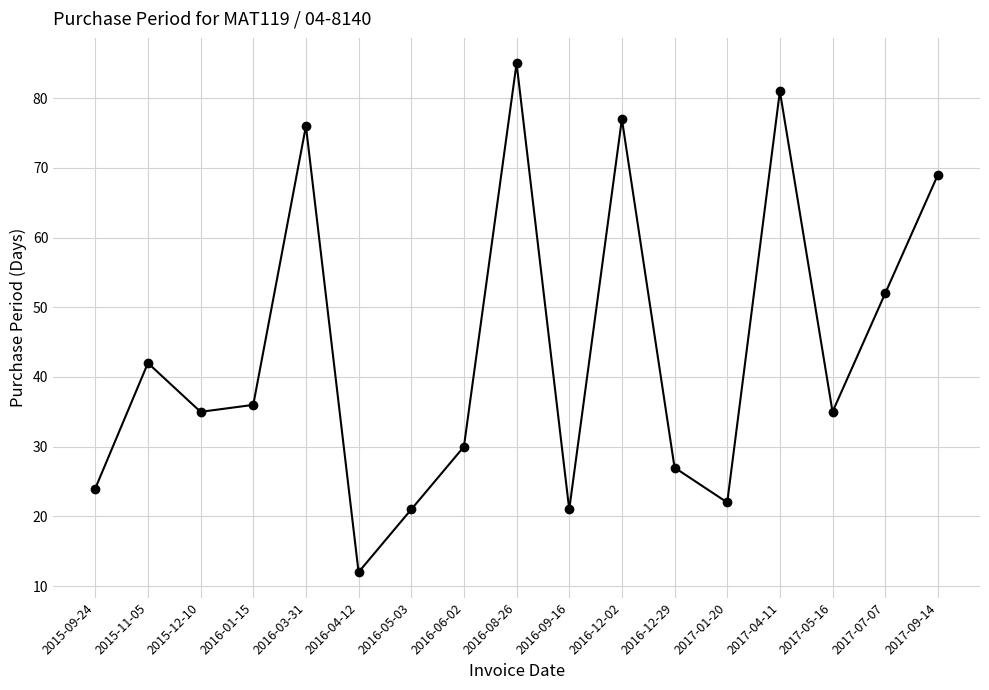

What is the maximum value shown in the chart?

85